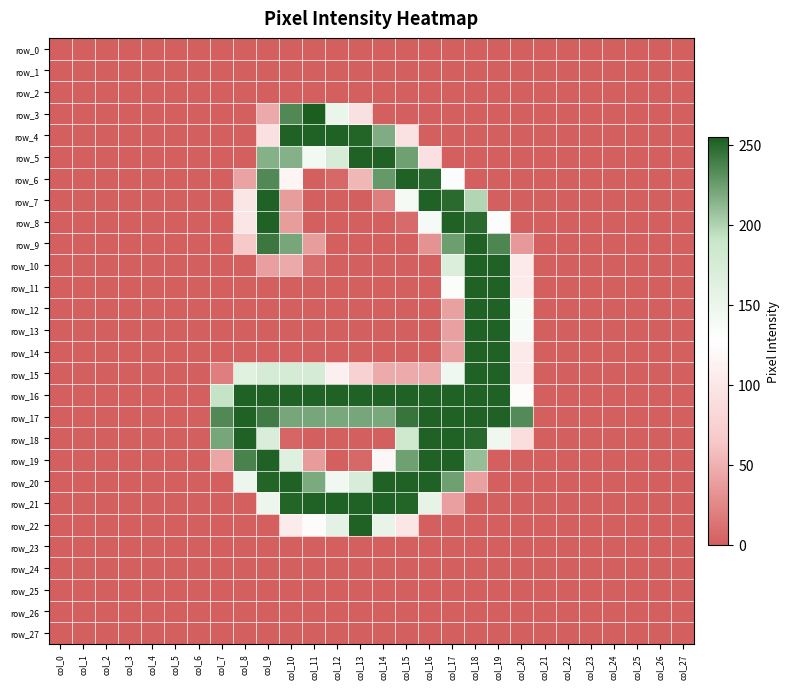

At col_0, list the series in order from largest to smallest.

row_0, row_1, row_2, row_3, row_4, row_5, row_6, row_7, row_8, row_9, row_10, row_11, row_12, row_13, row_14, row_15, row_16, row_17, row_18, row_19, row_20, row_21, row_22, row_23, row_24, row_25, row_26, row_27